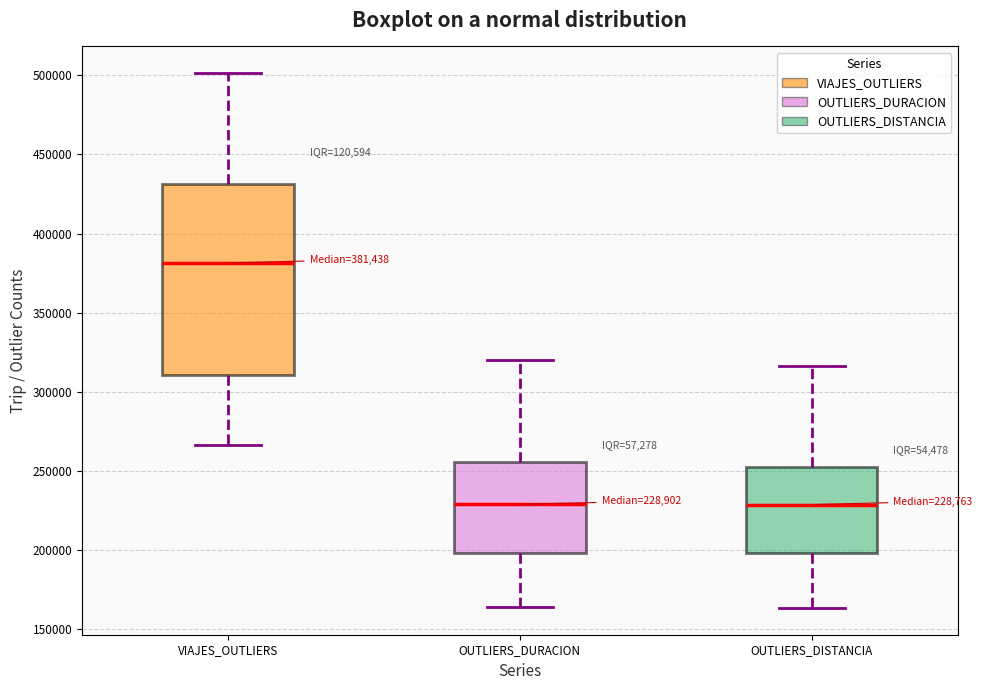

Which box's median line is the highest?

VIAJES_OUTLIERS